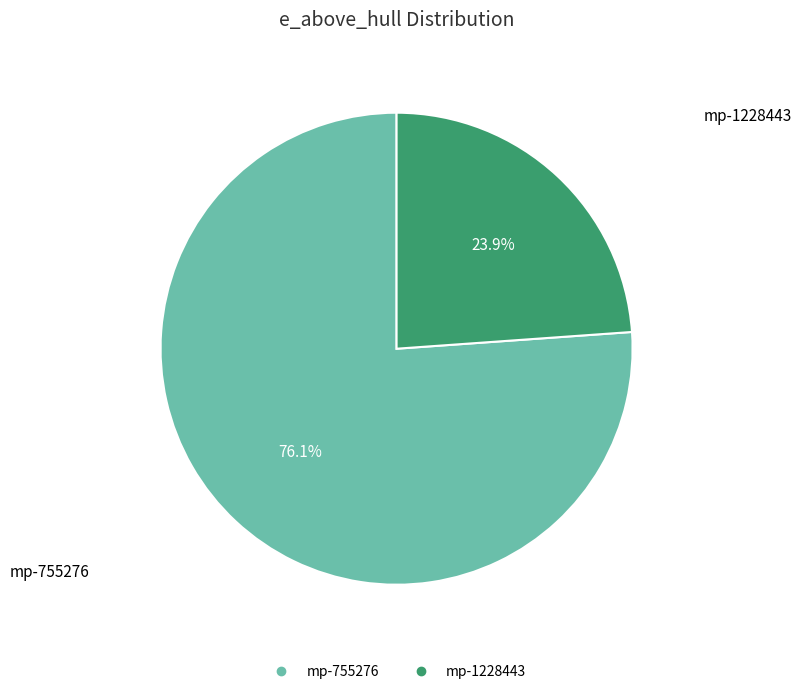

Count the number of slices in the pie.

2